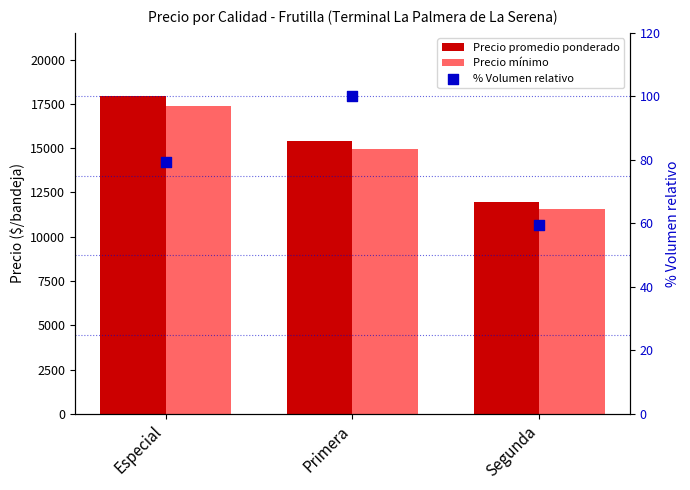

Which series has the largest total across all categories?

Precio promedio ponderado